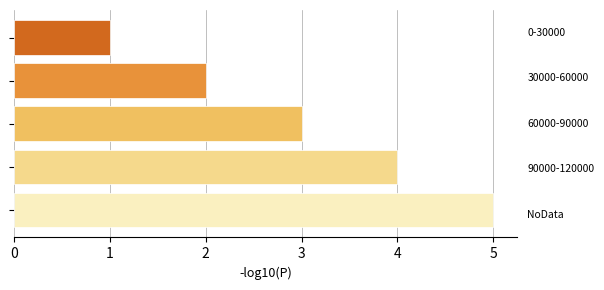

What is the maximum value shown in the chart?

5